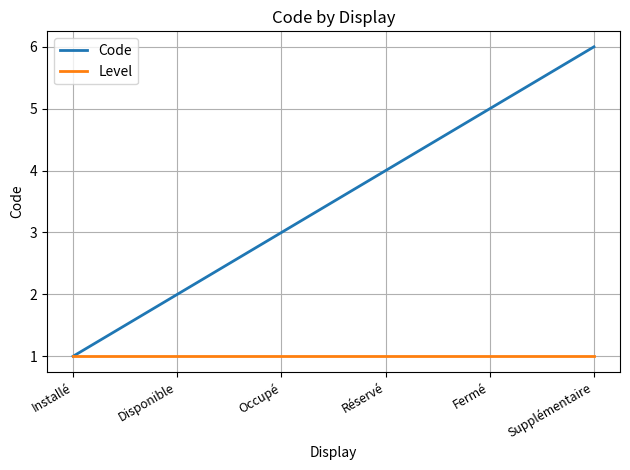

Reading right to left, what are all the values shown in this chart?

Code: 6	5	4	3	2	1
Level: 1	1	1	1	1	1